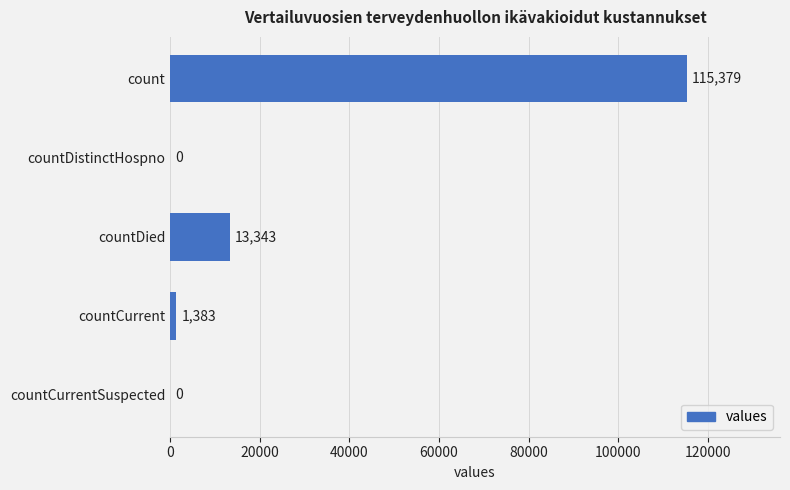

Between countDistinctHospno and countCurrent, which is larger?

countCurrent